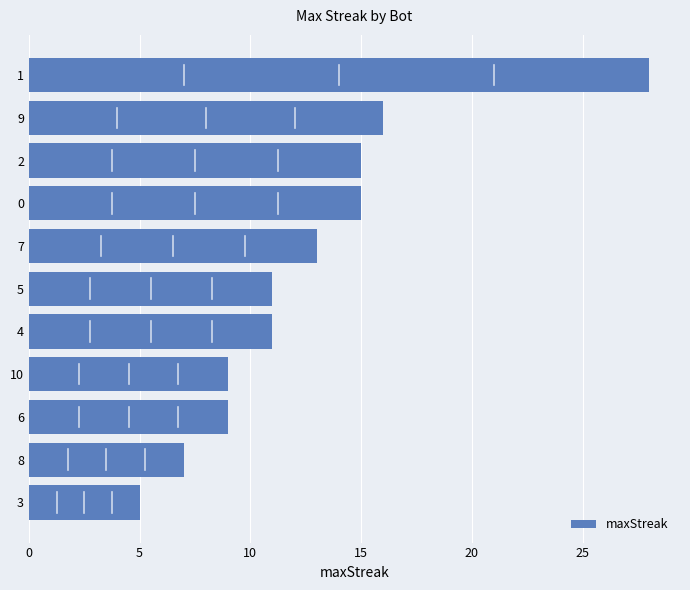

How many bars are there in total?

11